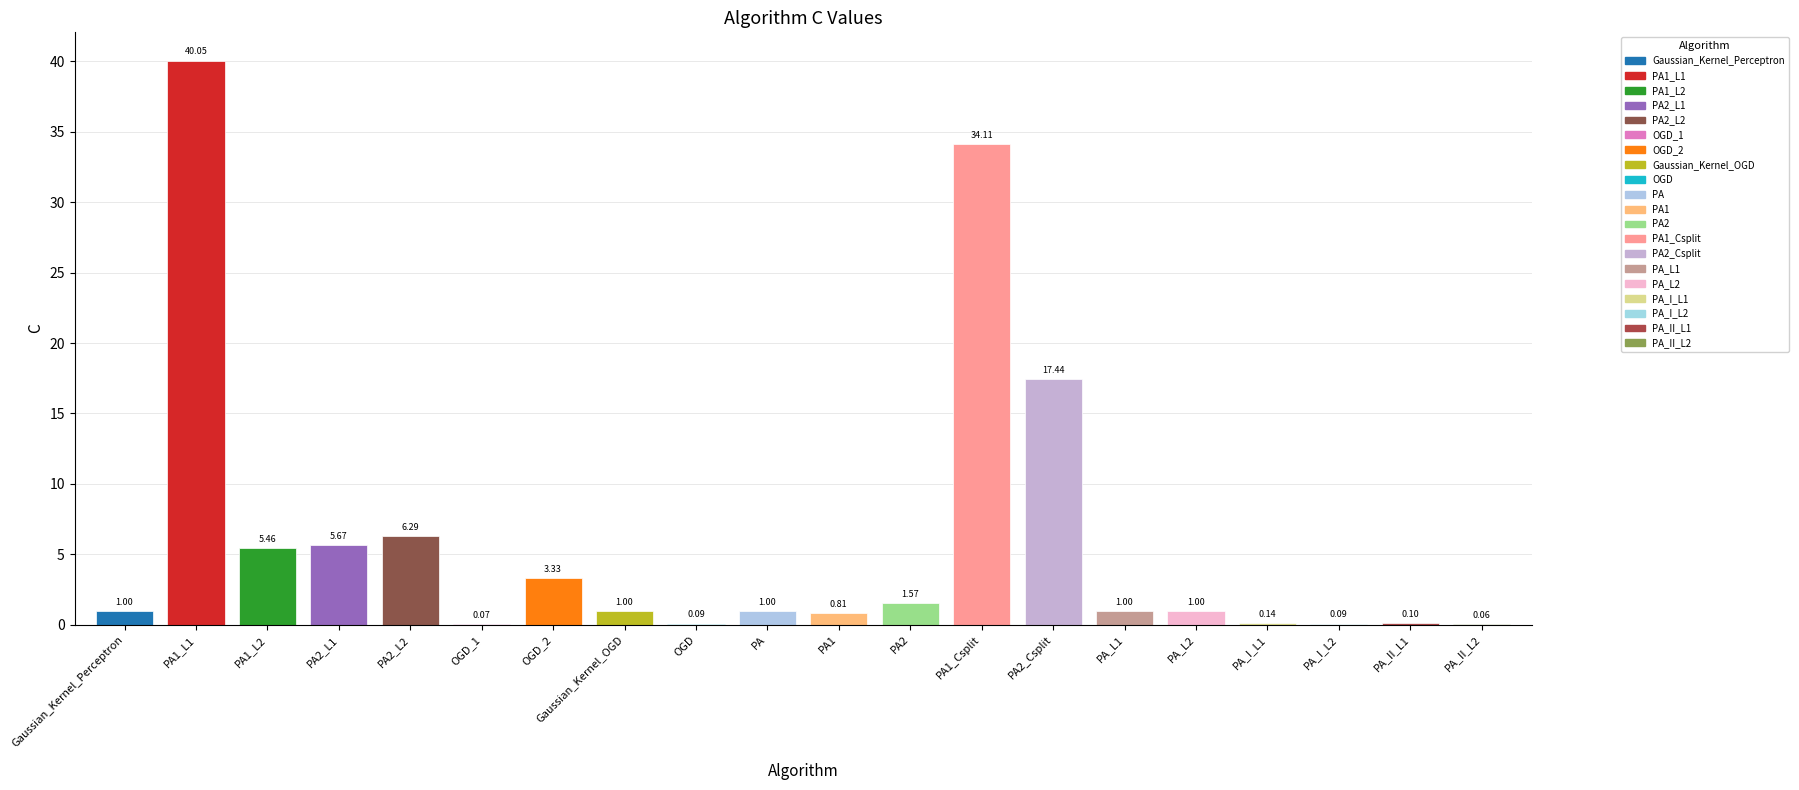

What is the sum of all values?

120.3